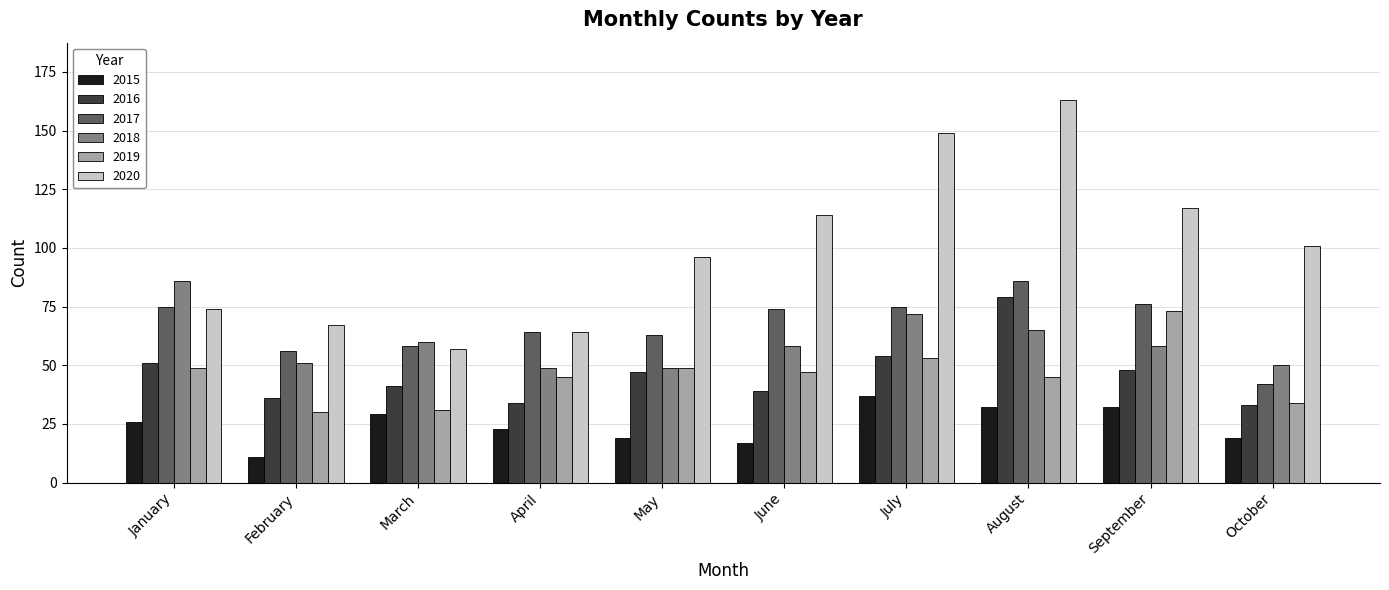

At which category is the sum across all series the highest?

August